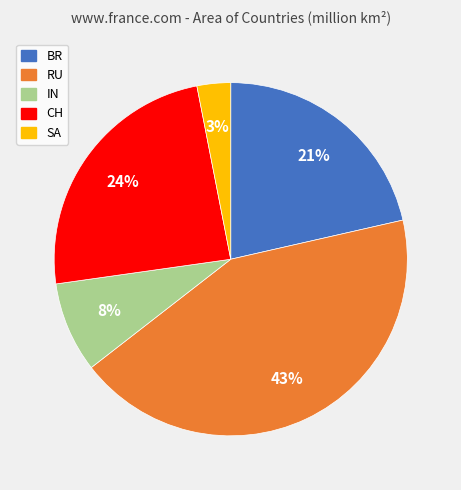

Is the sum of SA and CH greater than half?

No